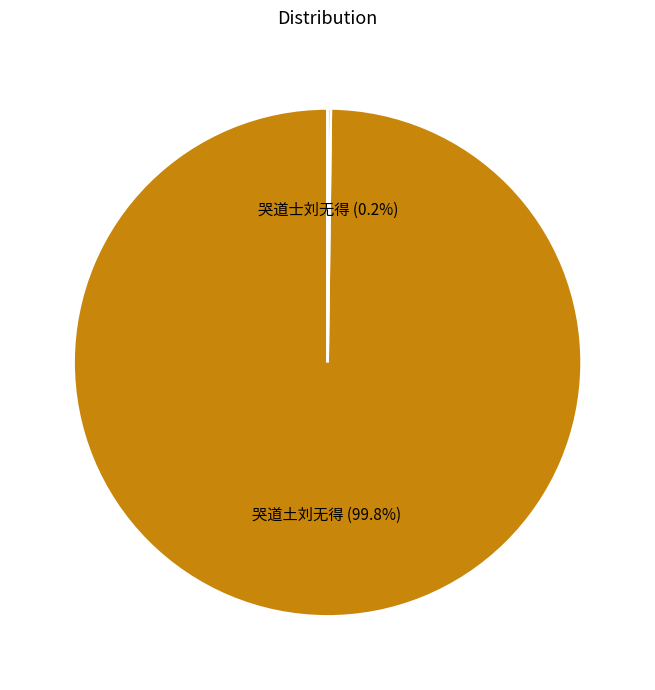

What percentage is NOT represented by 哭道土刘无得 (99.8%)?

0.2%